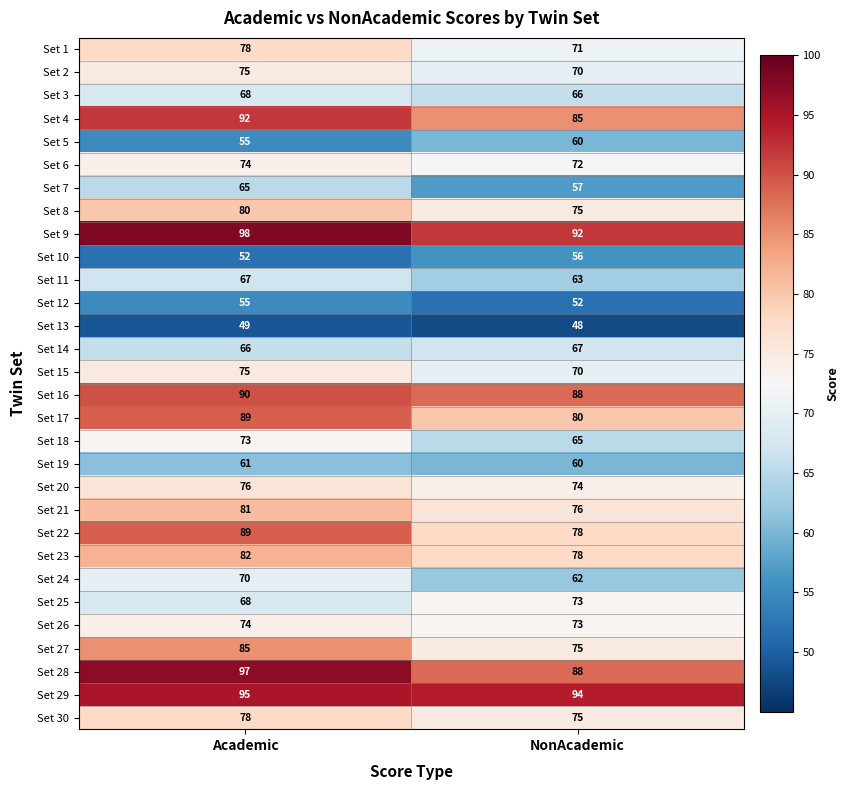

What is the difference between the highest and lowest values at Academic?

49